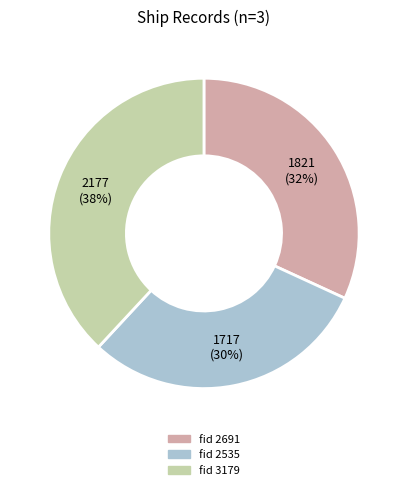

To the nearest percent, what is the difference between the largest and smallest slice percentages?

8%